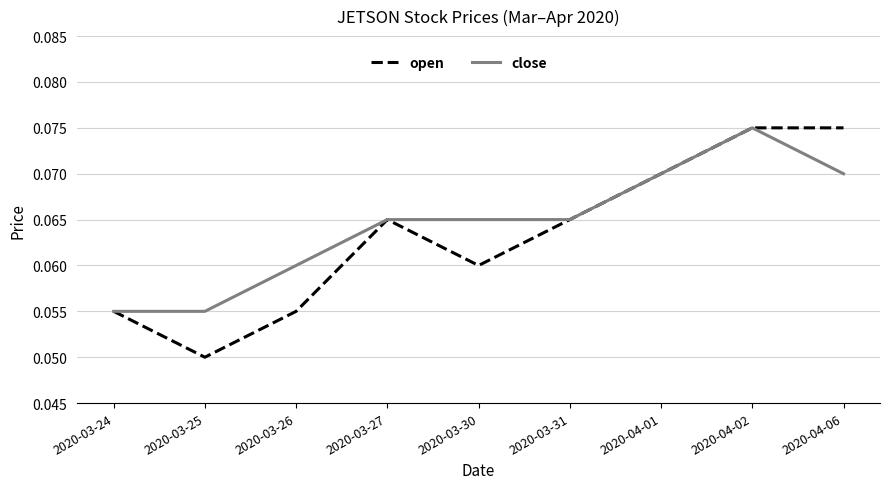

At which label is open closest to 0?

2020-03-25